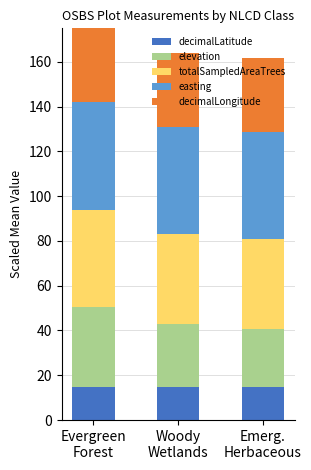

How many bars are there in each group?

5